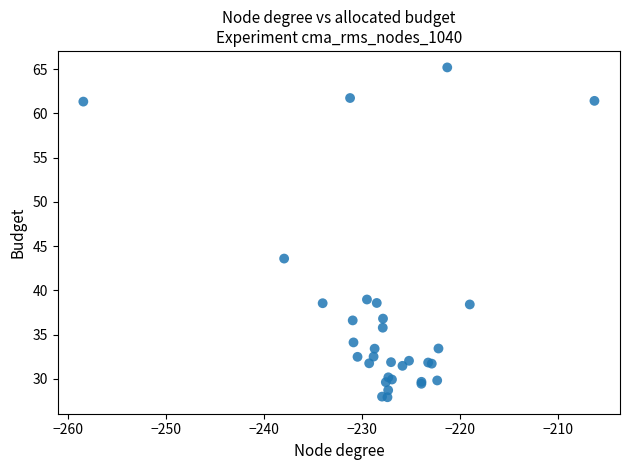

What Y value in the scatter plot is closest to 46?

43.6